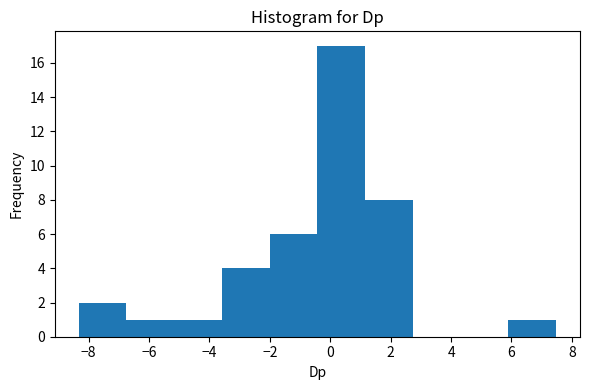

Over which range of the x-axis is the bar tallest?

-0.4 to 1.2